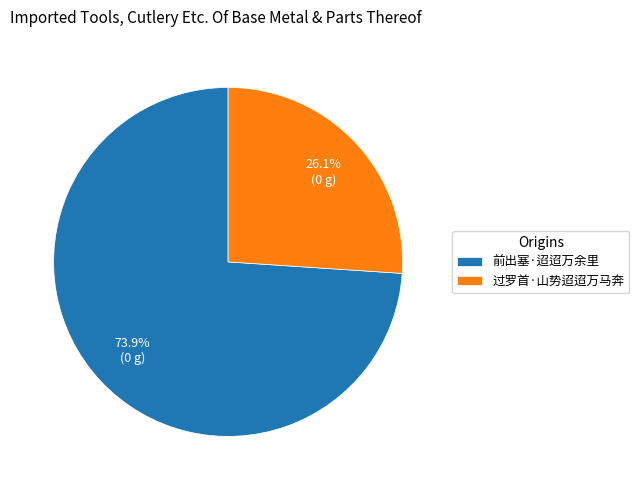

How many segments does this pie chart have?

2